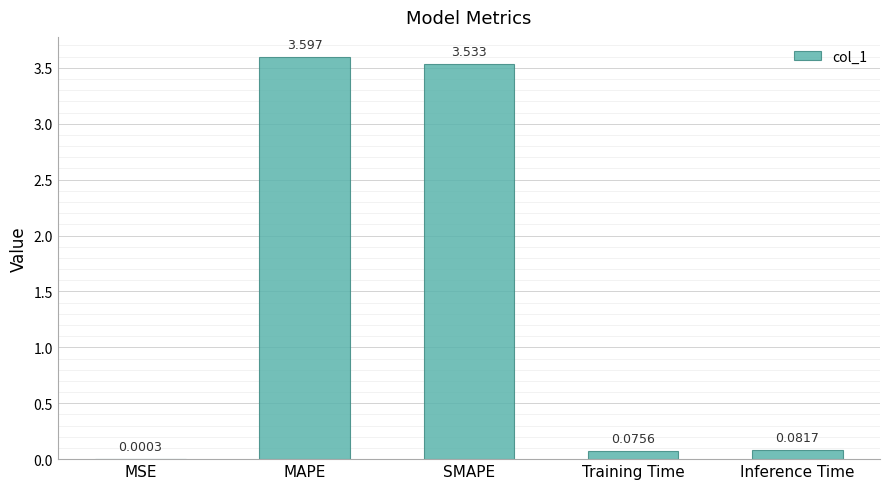

The value at MAPE is 5.0. True or false?

False